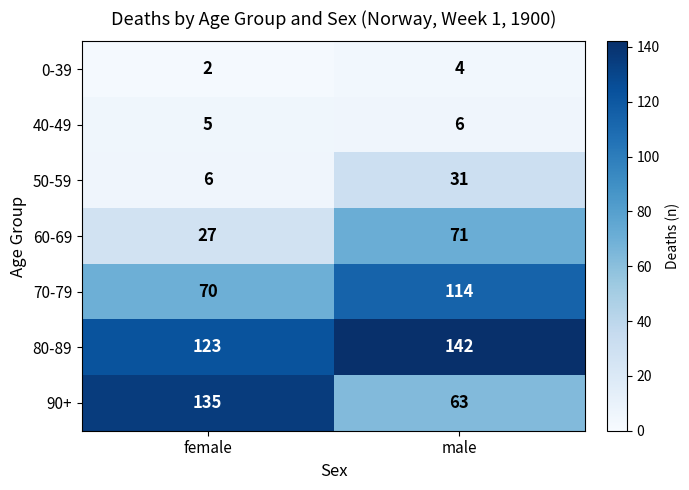

The 90+ series shows 226 at female. True or false?

False